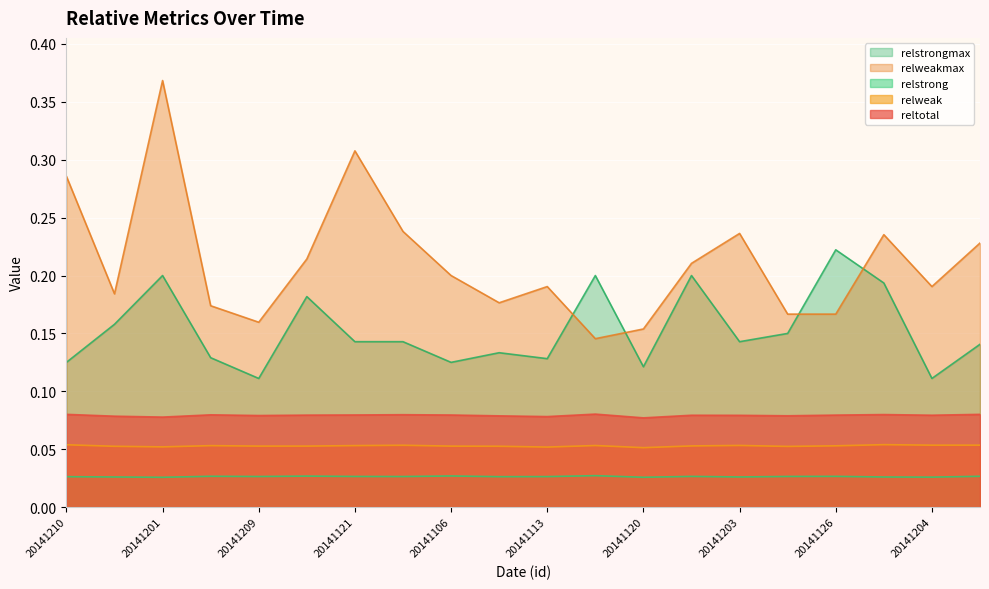

Is it true that relweak equals 0.1 at 20141126?

False